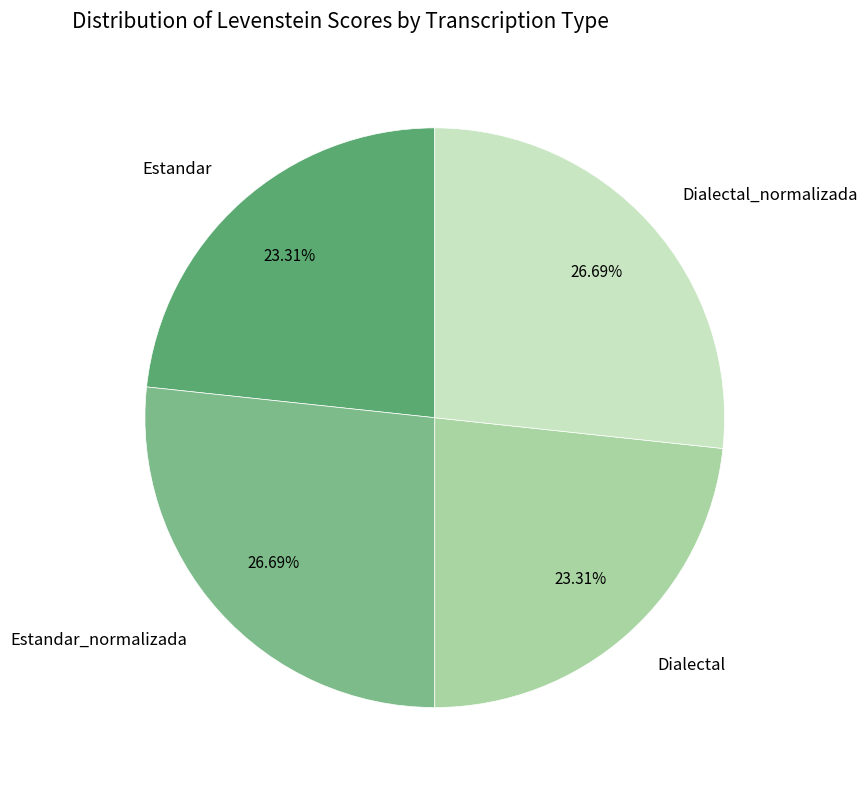

Do Estandar and Dialectal together represent more than half of the pie?

No